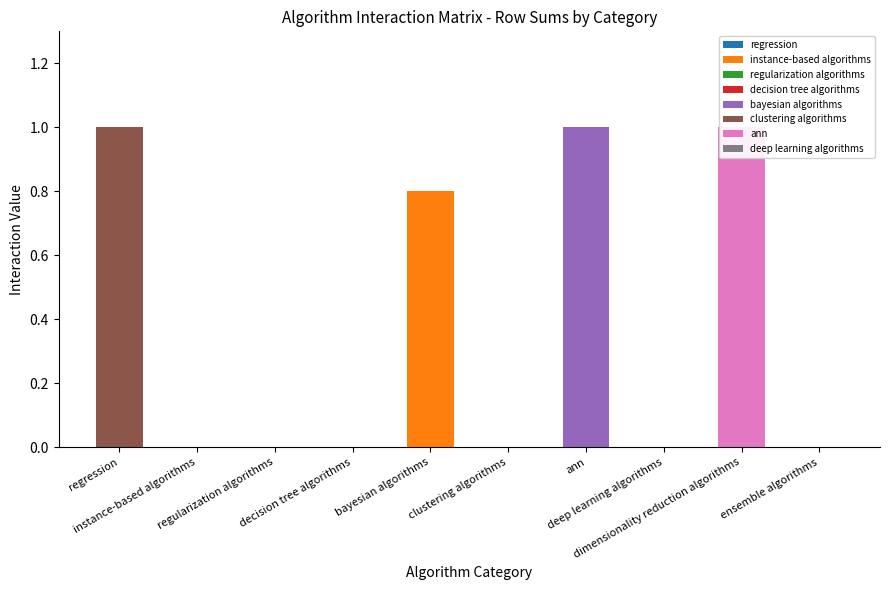

How many bars are there in total?

40